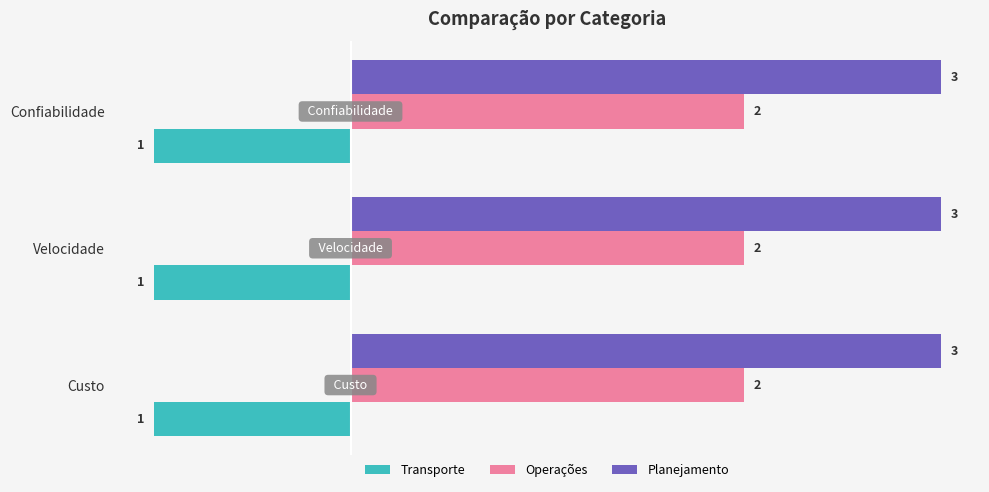

What is the spread (max minus min) of values at Velocidade?

4